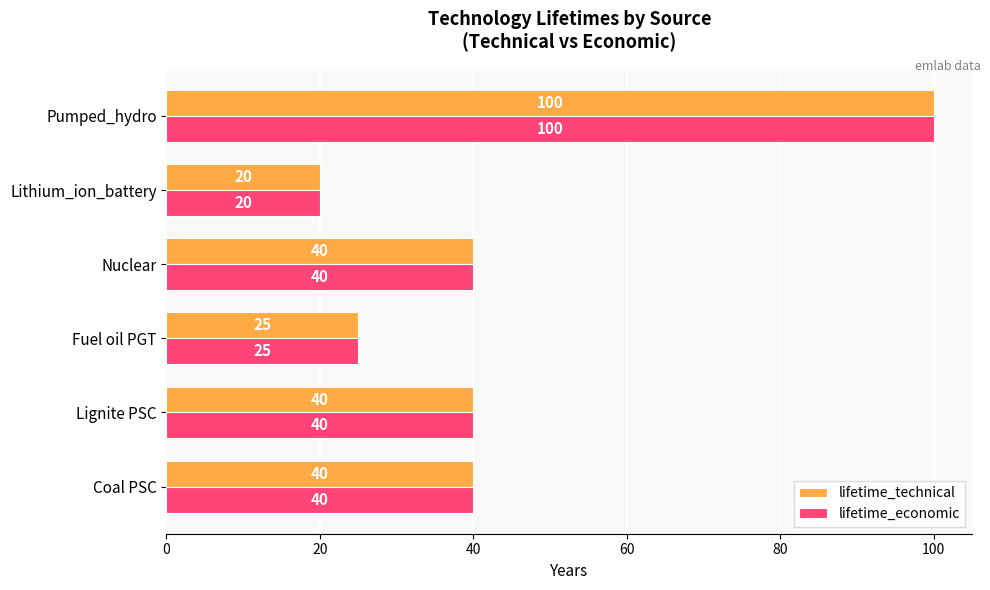

The lifetime_technical series shows 40 at Lignite PSC. True or false?

True